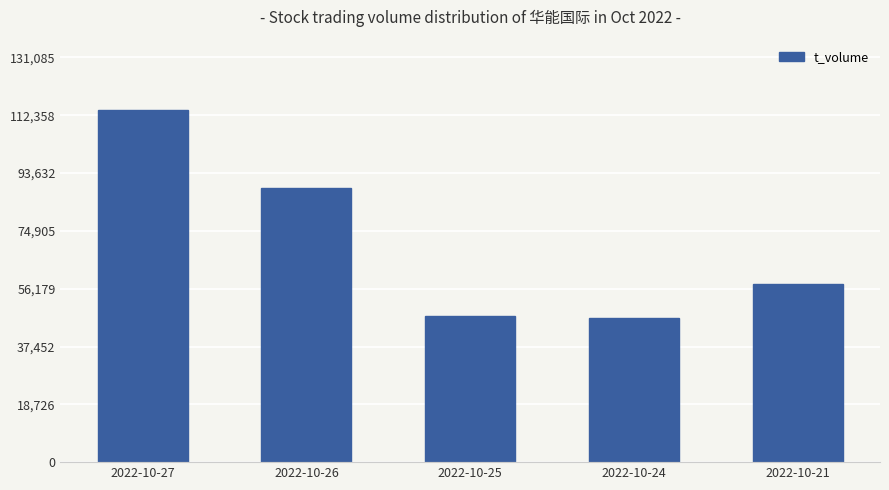

What is the maximum value shown in the chart?

113987